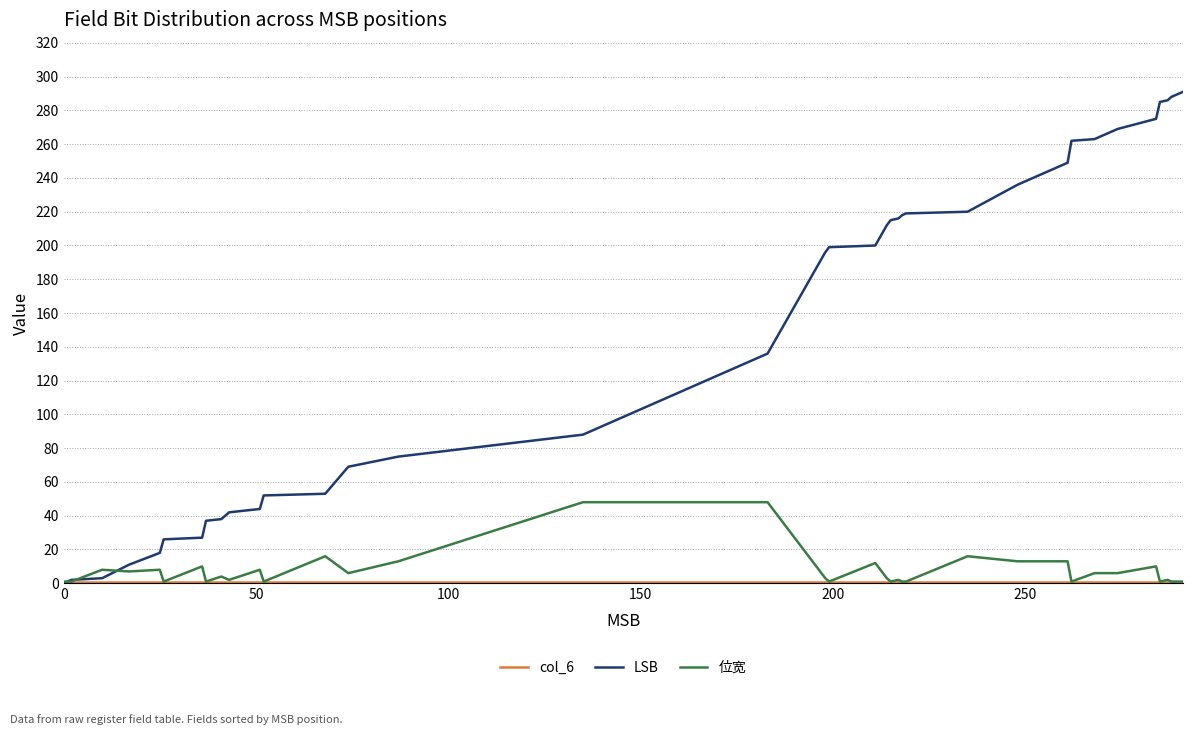

Which series has the largest total across all categories?

LSB